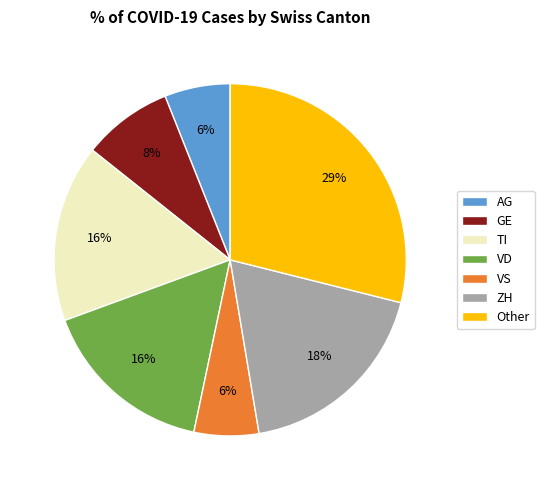

Approximately how many times larger is the value at GE compared to ZH?

0.4